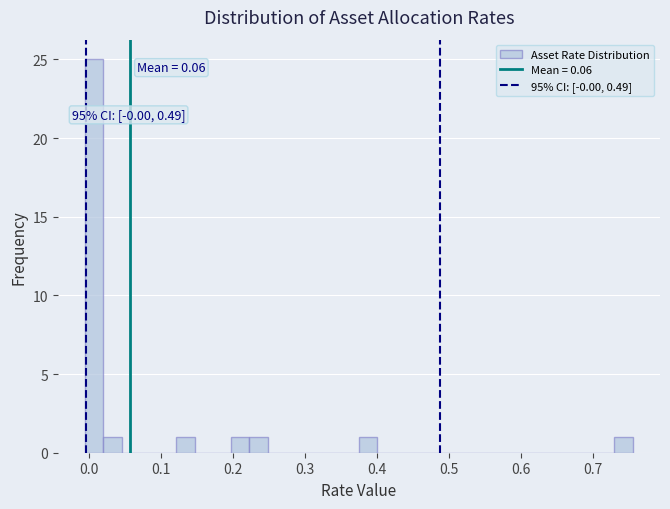

Read against the x-axis, roughly where is the centre of the tallest bar?

0.01